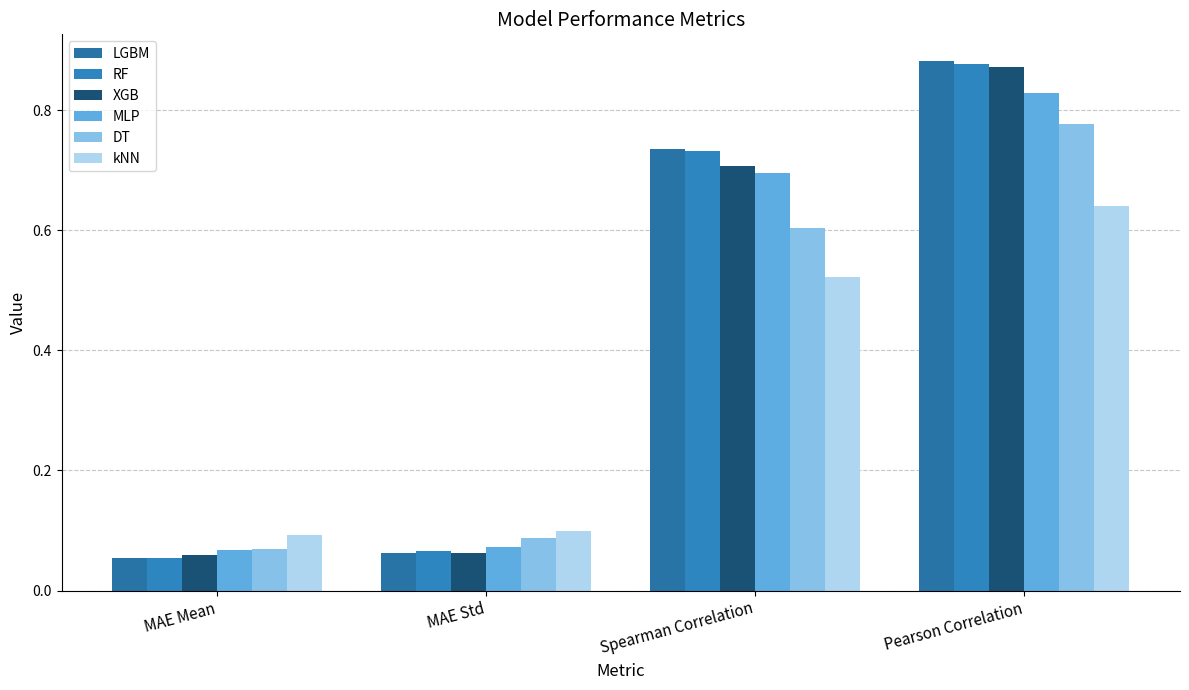

How many bars are there in total?

24